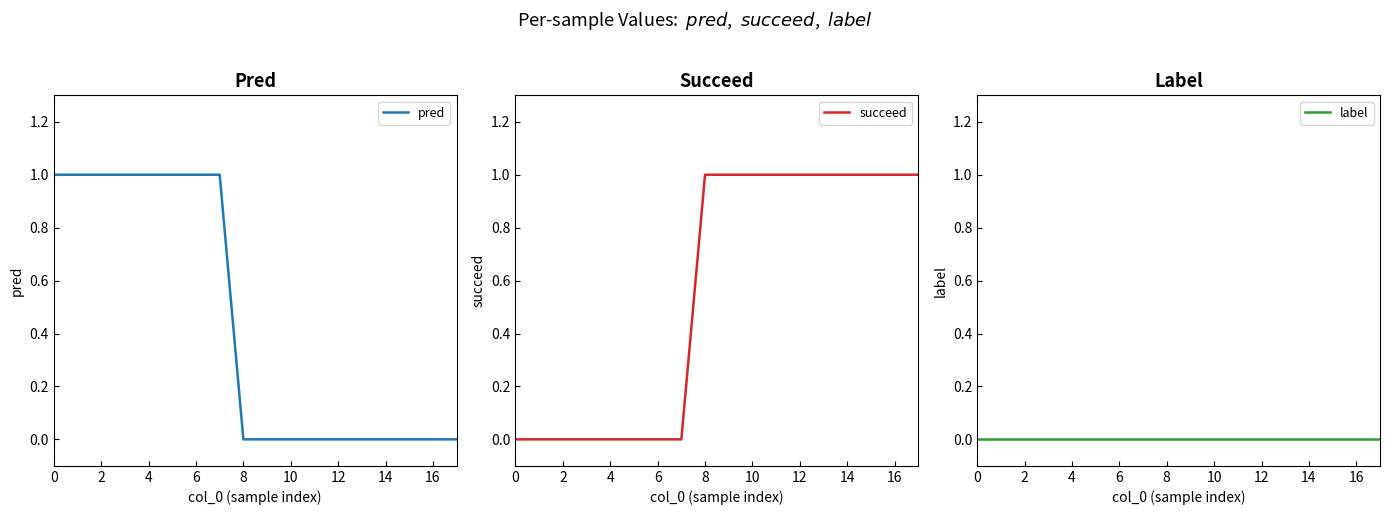

Count the number of categories in the chart.

18